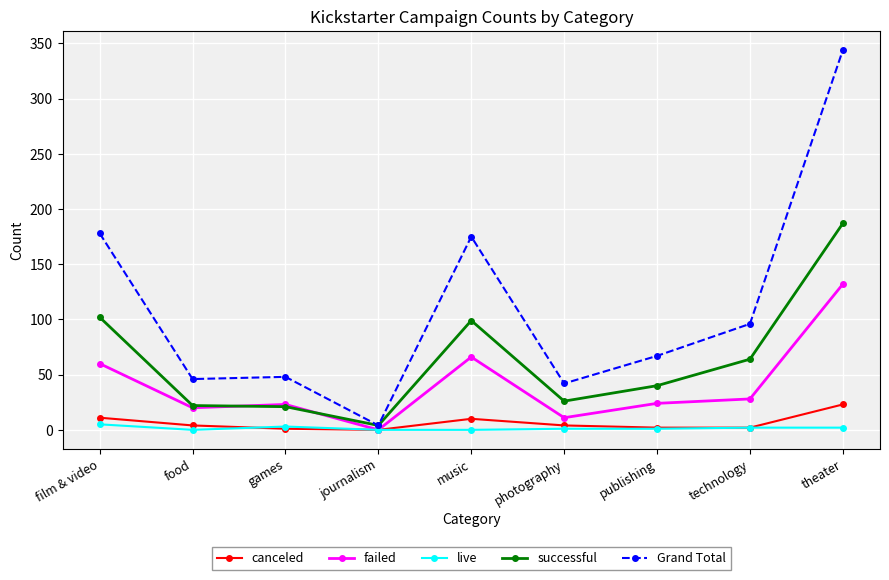

At theater, list the series in order from smallest to largest.

live, canceled, failed, successful, Grand Total